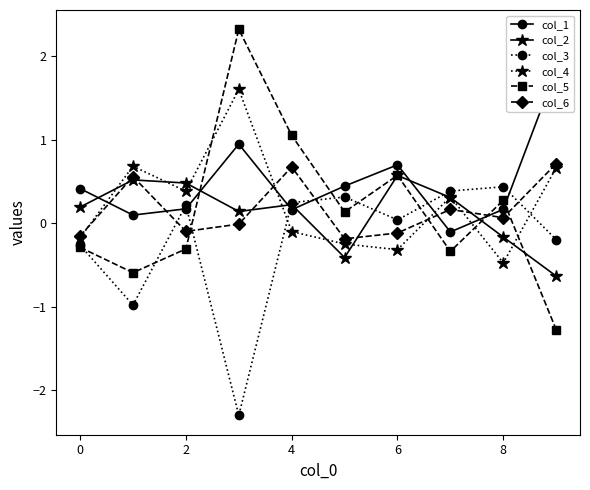

What is the label of the 8th point from the left?

7